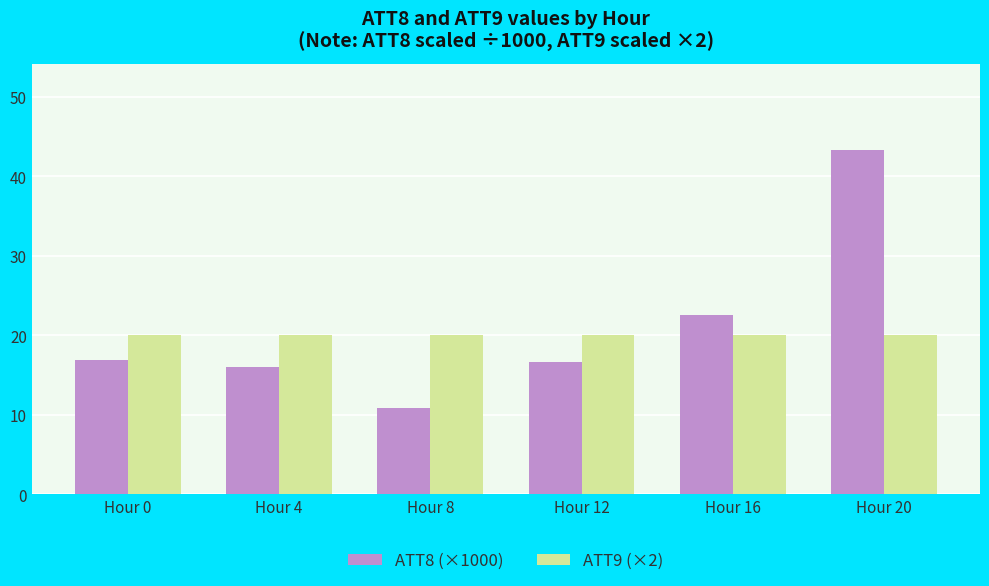

What is the average value of the ATT8 (×1000) series?

21.1